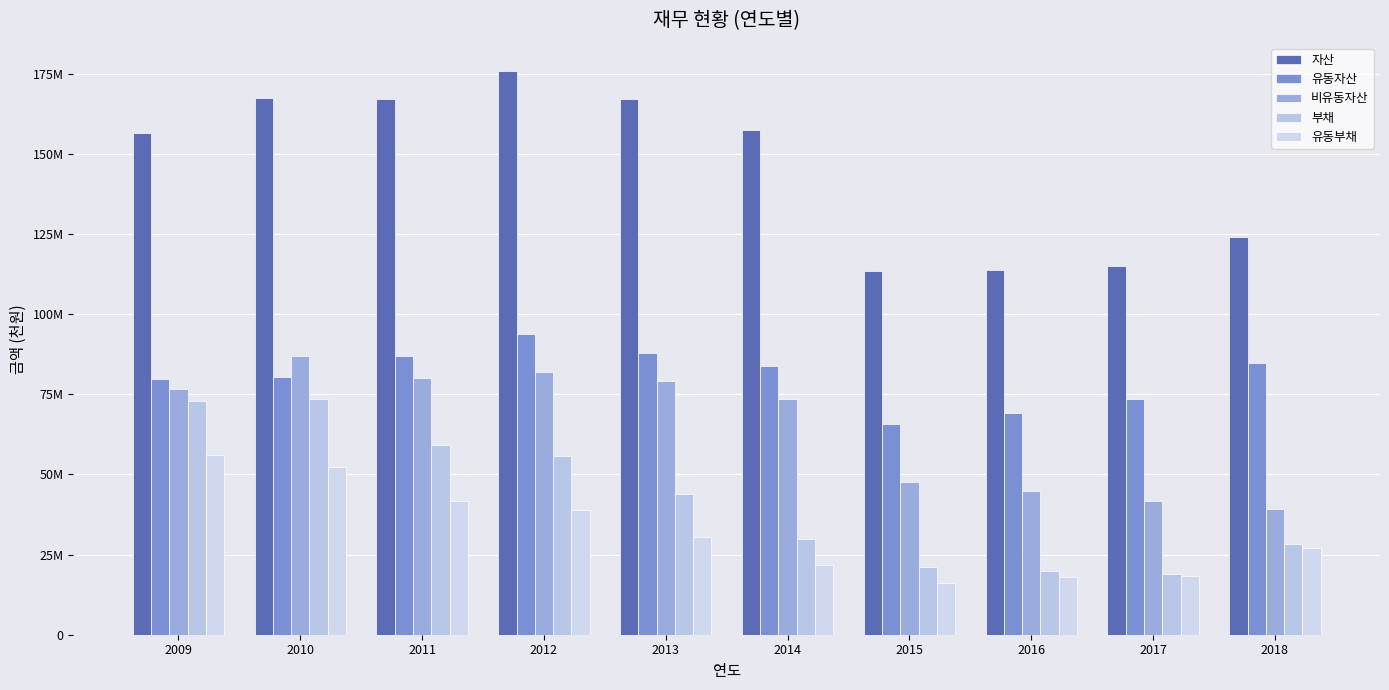

Between 2013 and 2017, which series saw the biggest shift?

자산